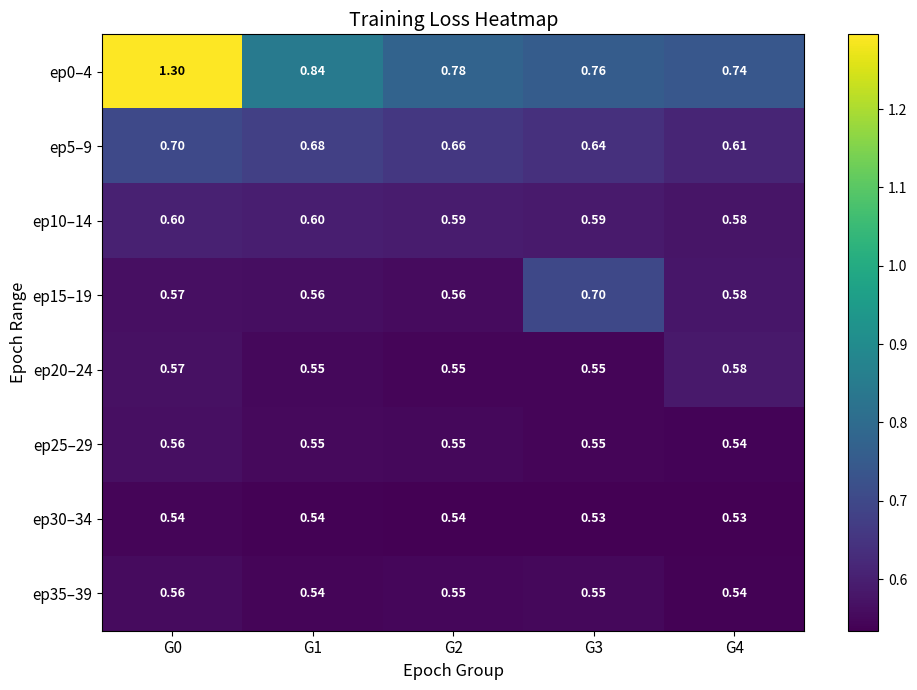

Which series has the largest total across all categories?

ep0–4